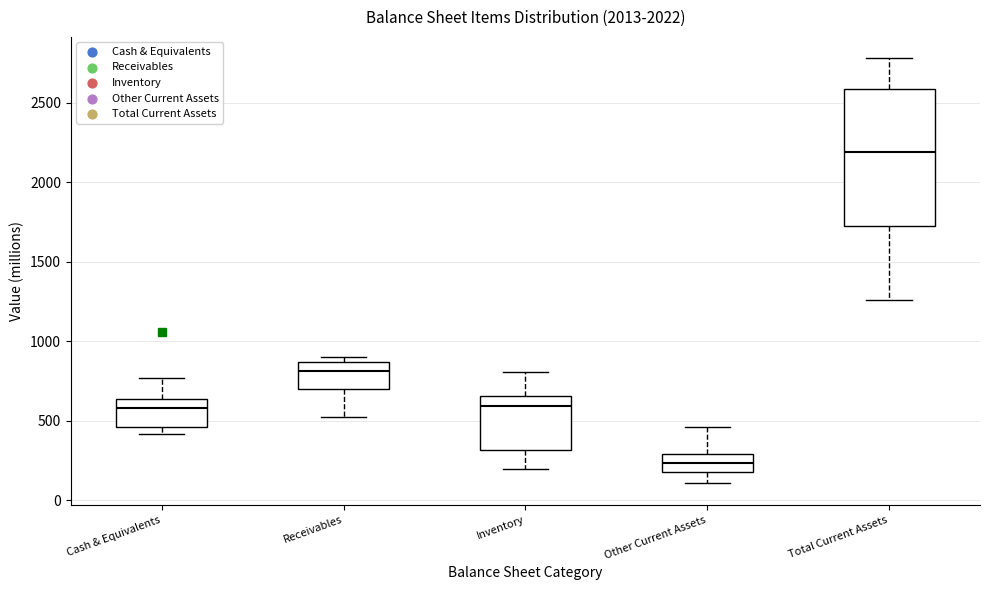

Where is the upper edge of the box for Inventory on the y-axis? The values are not printed on the chart, so give them approximately, as read against the axis.

650